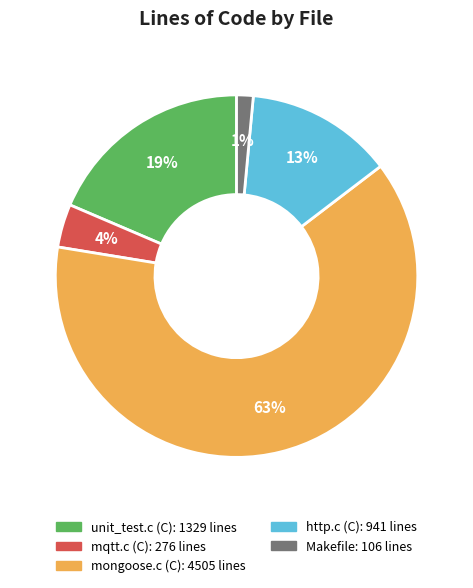

Between mongoose.c (C) and unit_test.c (C), which is larger?

mongoose.c (C)